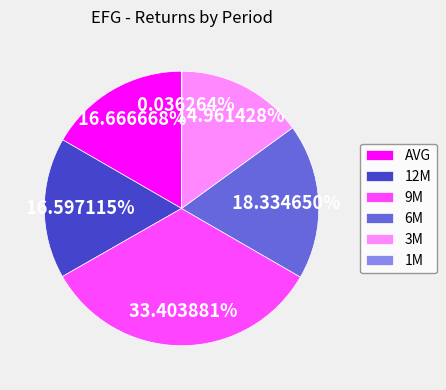

True or false: 9M accounts for 33% of the total.

True